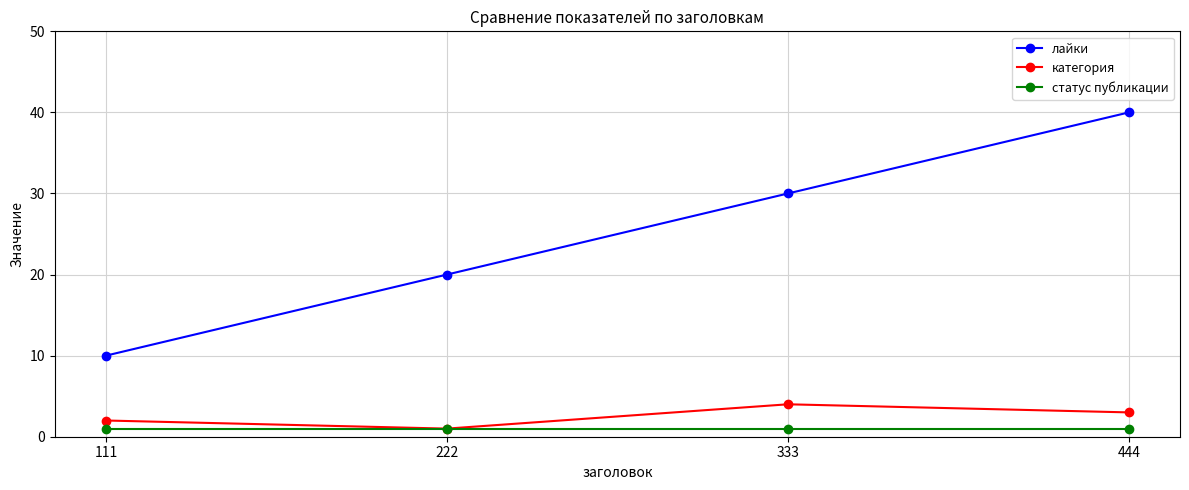

Which series has the largest total across all categories?

лайки